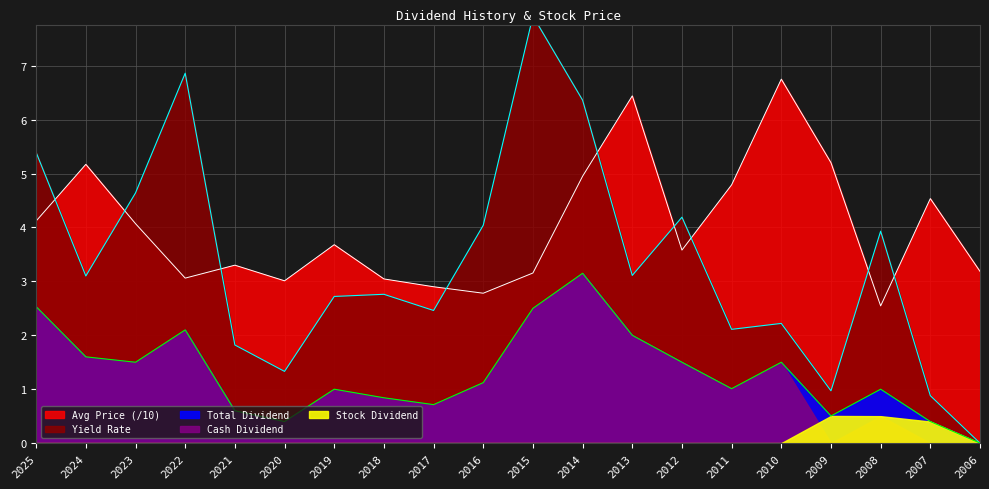

Count the number of categories in the chart.

20